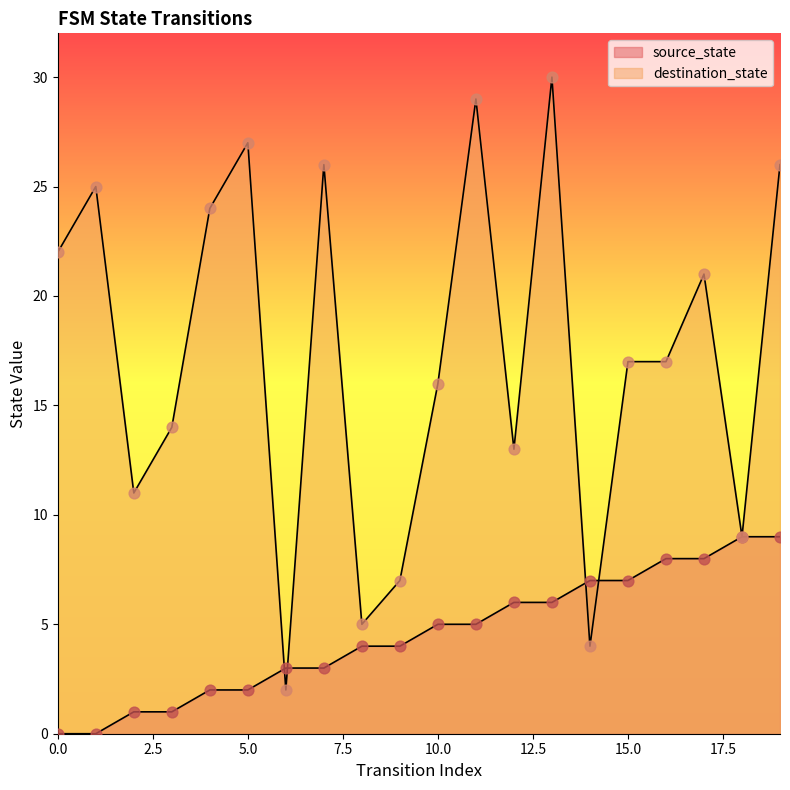

Which series contains the highest Y value?

destination_state